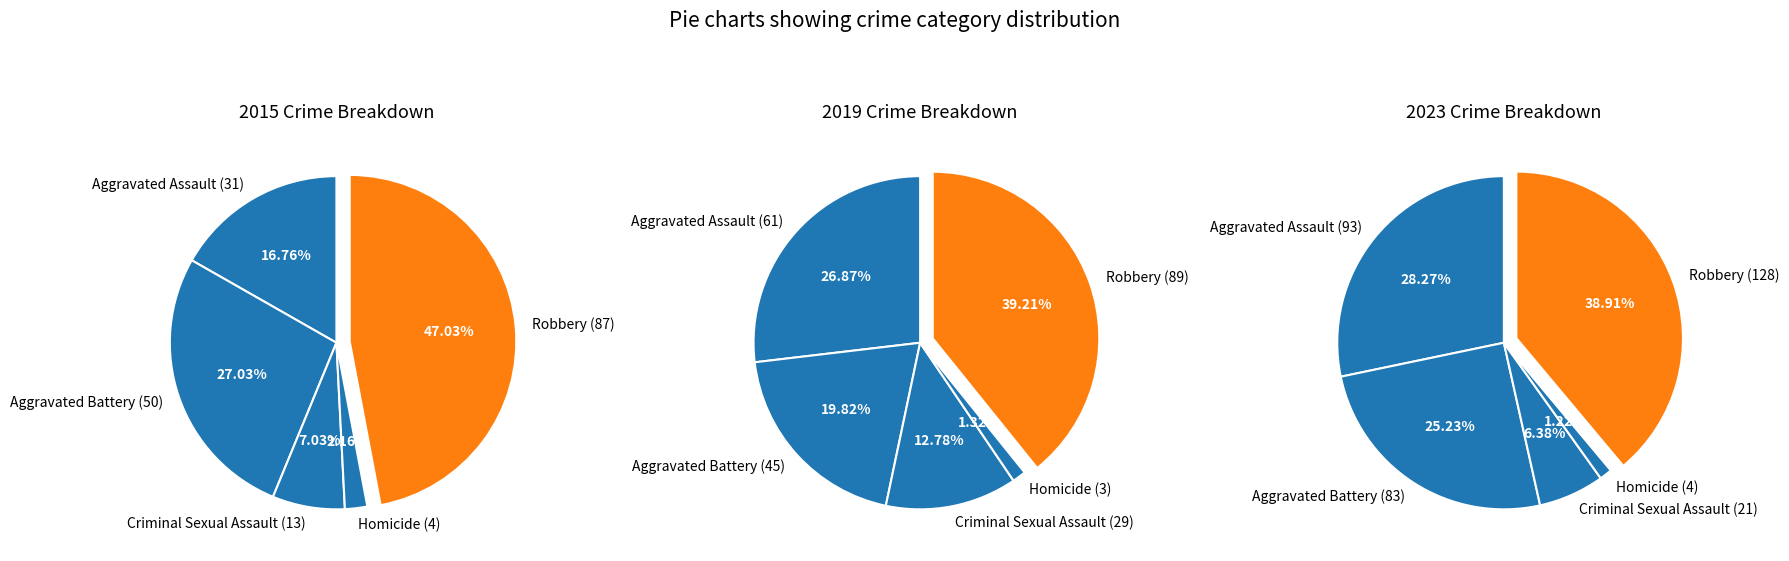

The Aggravated Assault slice represents 18% of the pie. True or false?

False